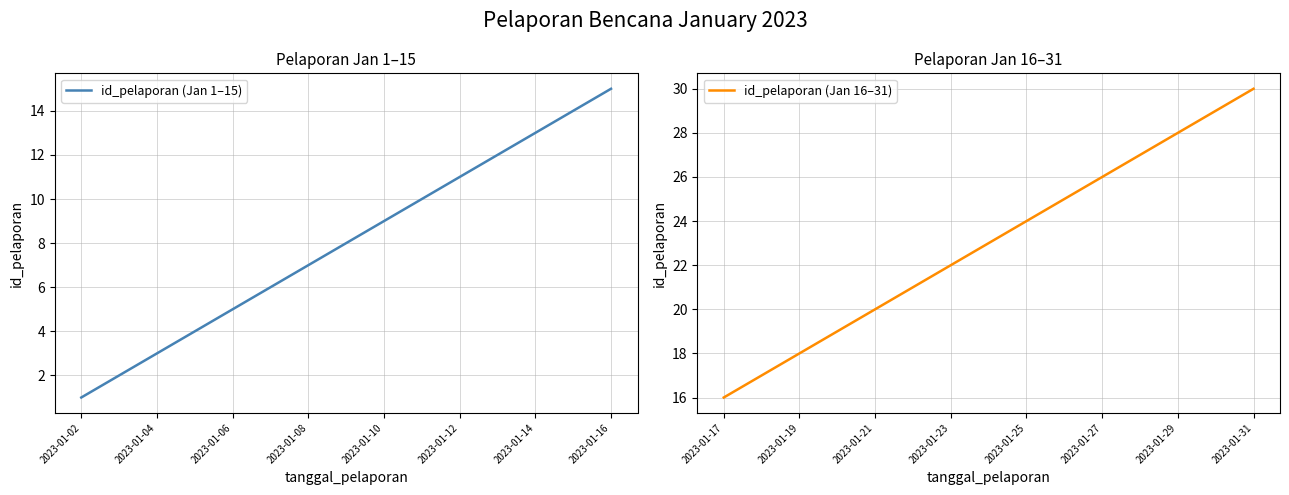

True or false: id_pelaporan (Jan 1–15) has a value of 1 at 2023-01-02.

True